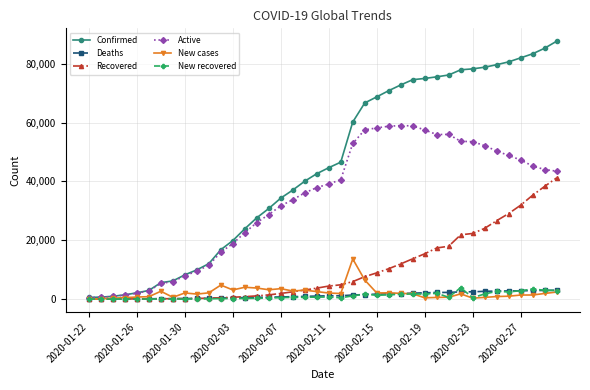

What is the difference between the maximum and second lowest values in the Confirmed series?

87036